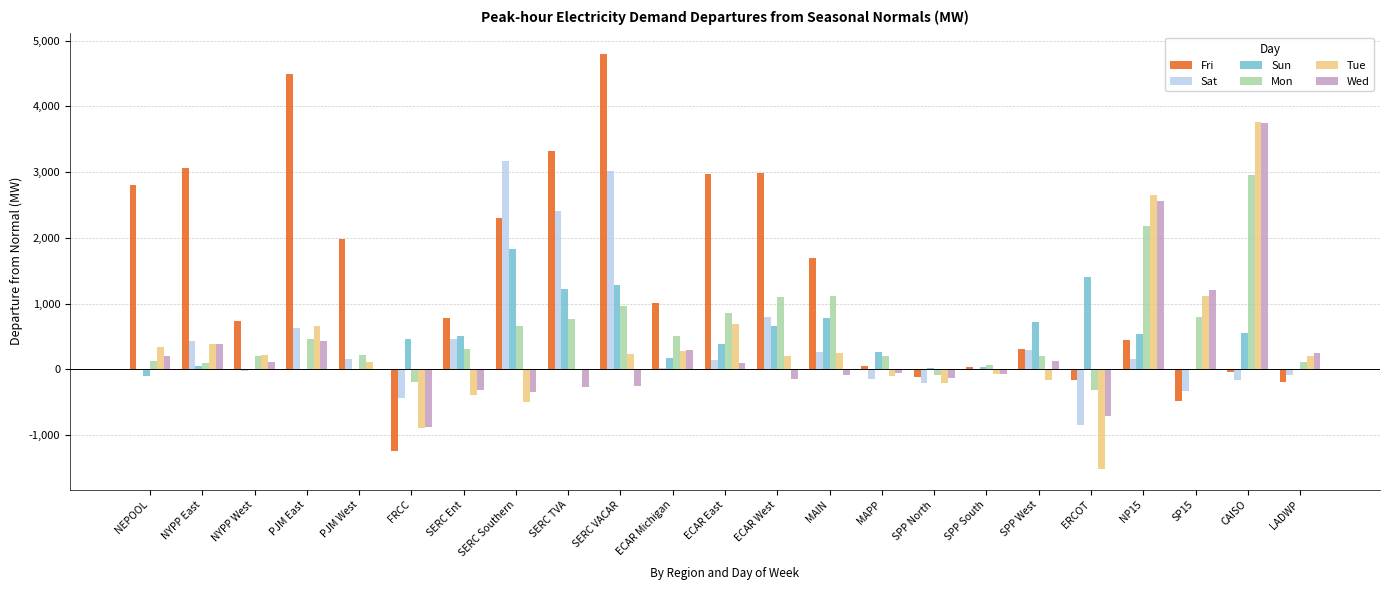

Does the chart contain stacked bars?

No